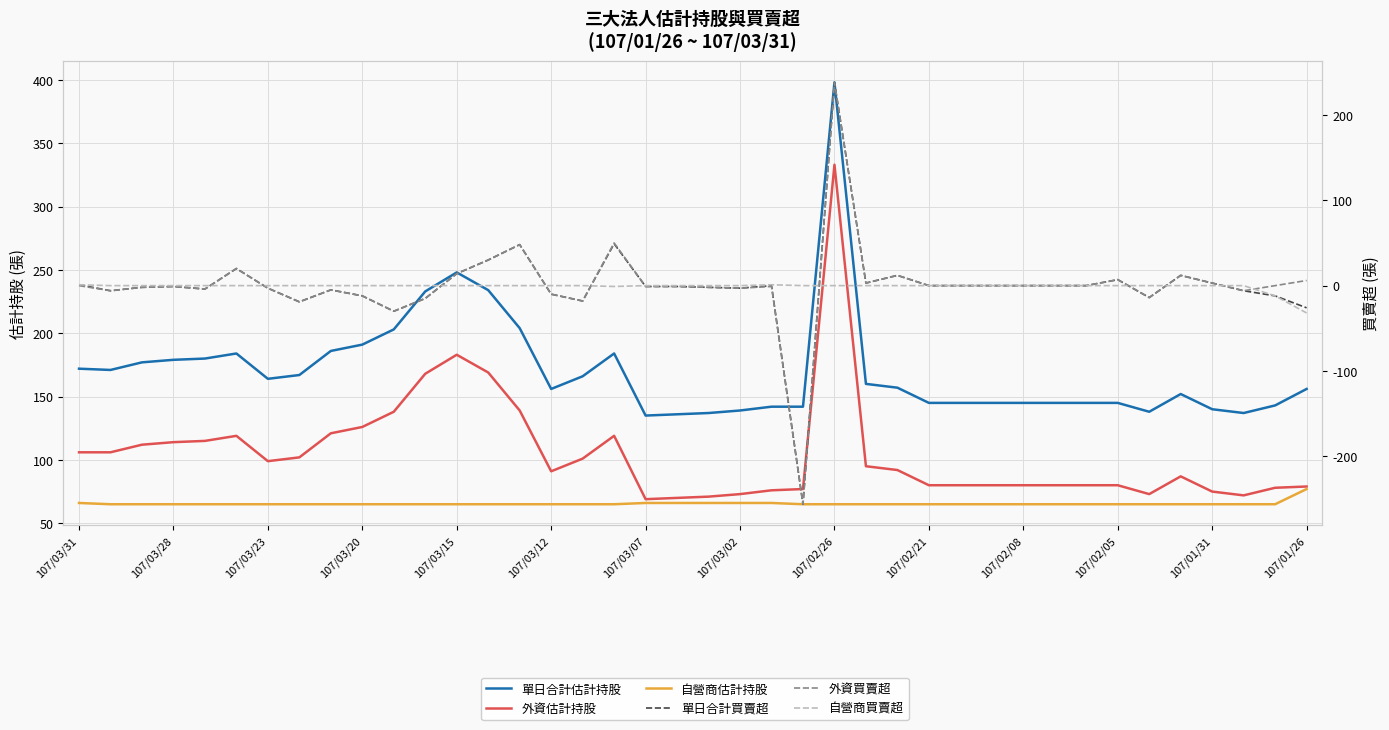

What is the difference between the second highest and second lowest values in the 外資估計持股 series?

113